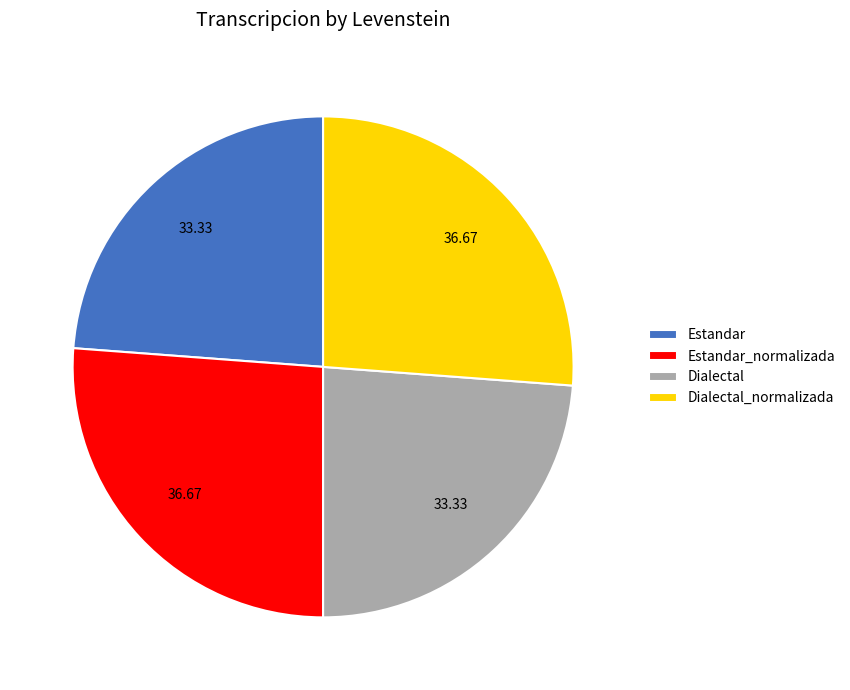

Does Dialectal account for over 50% of the chart?

No